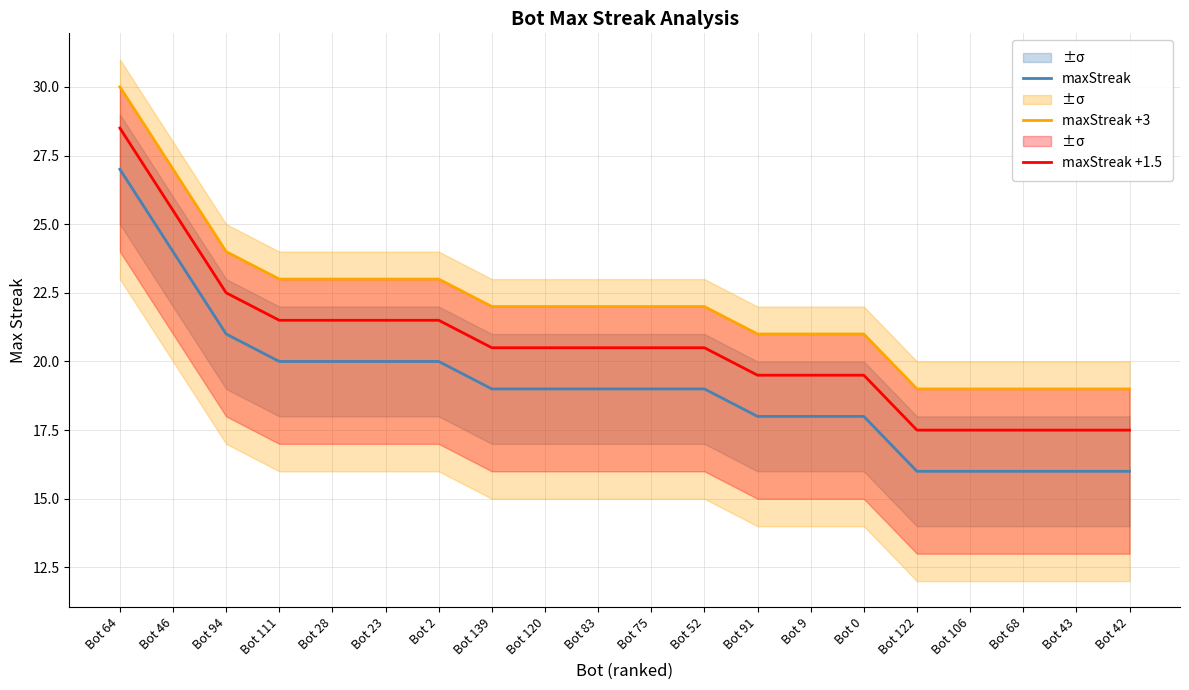

Which category has the highest value in the maxStreak +3 series?

Bot 64